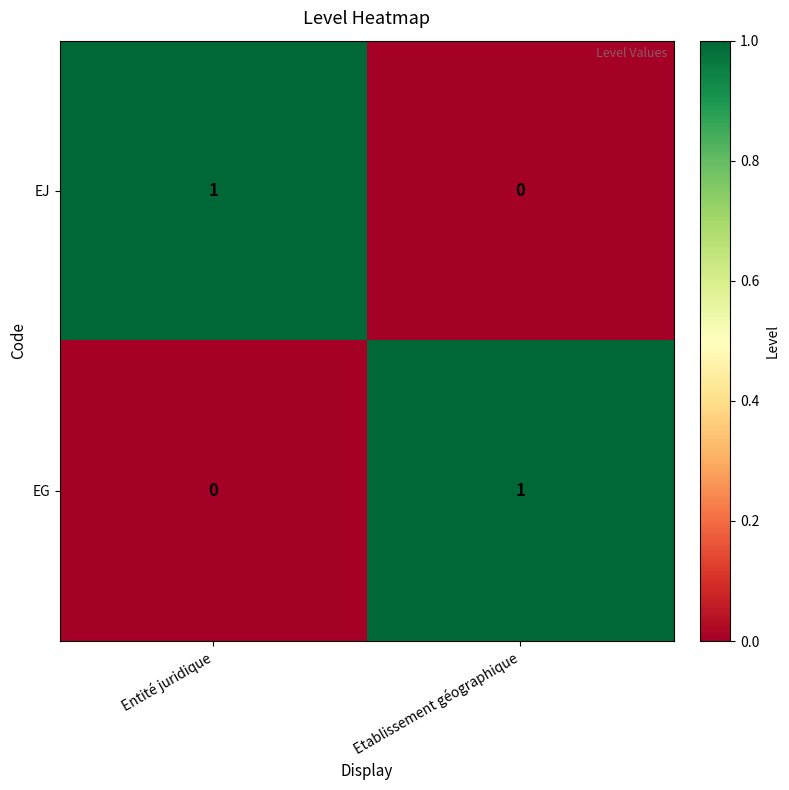

True or false: EJ has a value of 0 at Etablissement géographique.

True